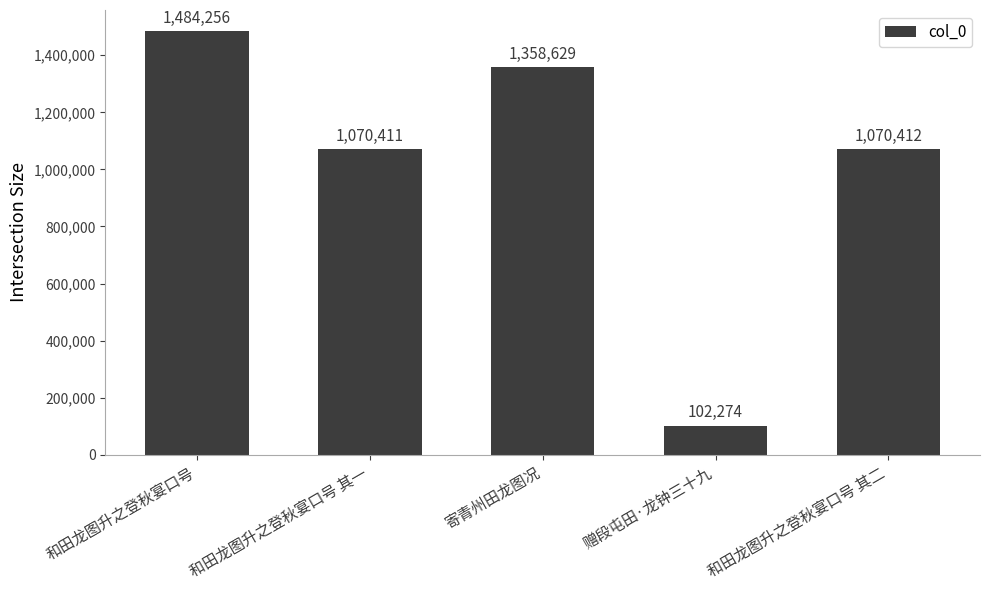

Read the value at 和田龙图升之登秋宴口号 其二, to the nearest 50.

1070400